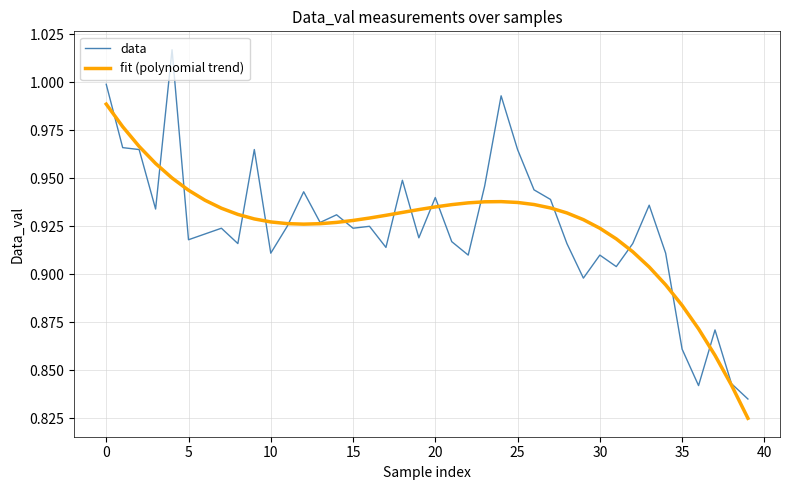

Rank the series by their maximum value, from highest to lowest.

data, fit (polynomial trend)